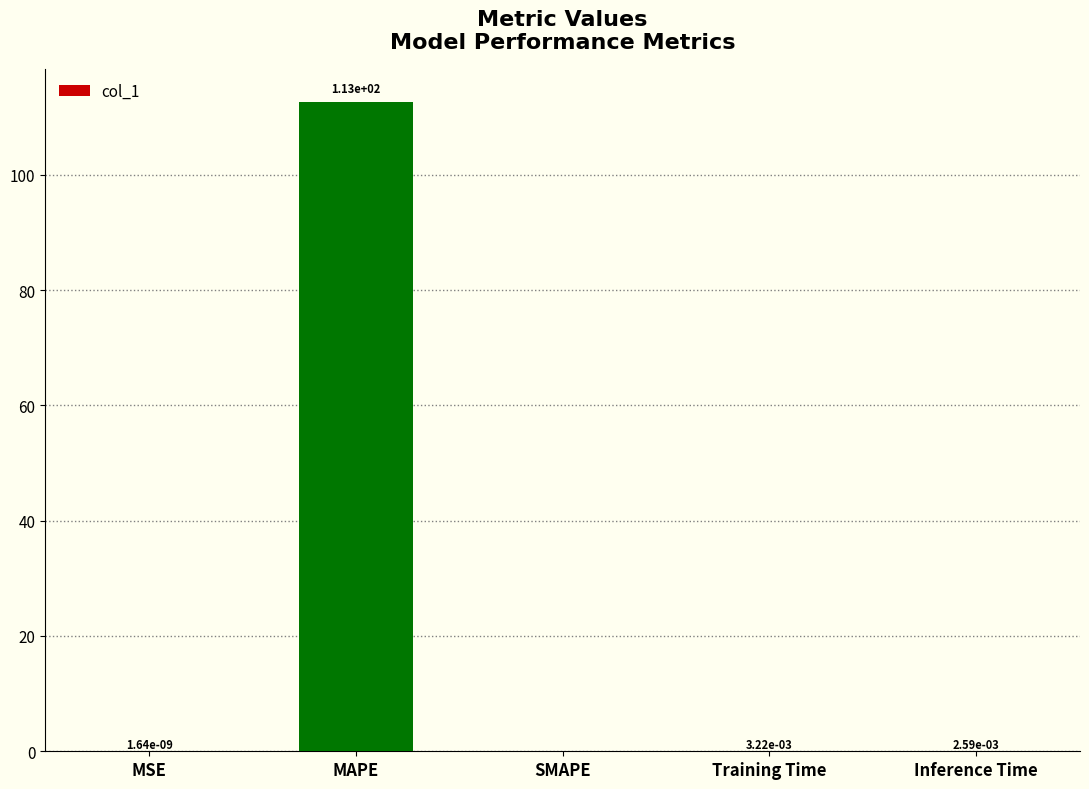

What is the sum of the values at SMAPE and MAPE?

112.7